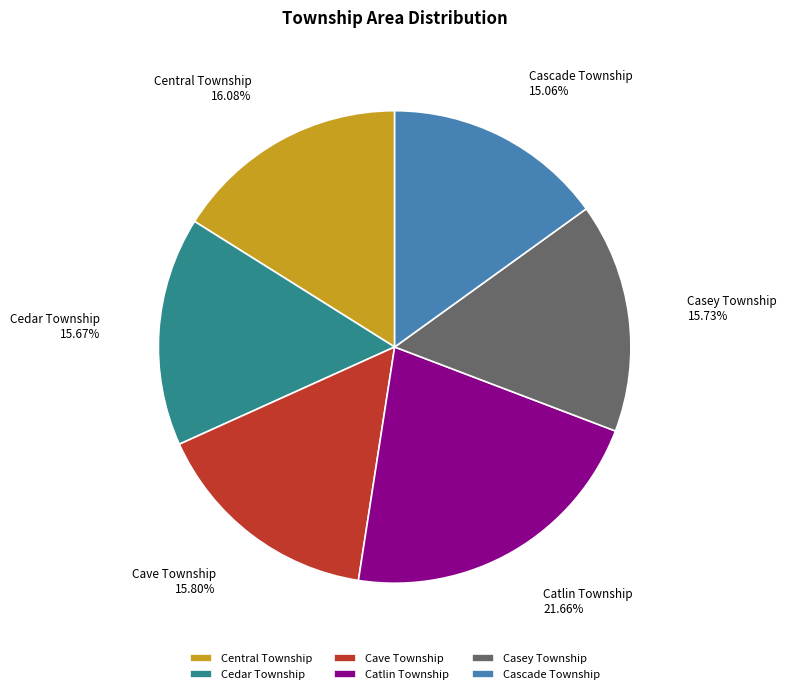

Which category has the biggest portion of the pie?

Catlin Township